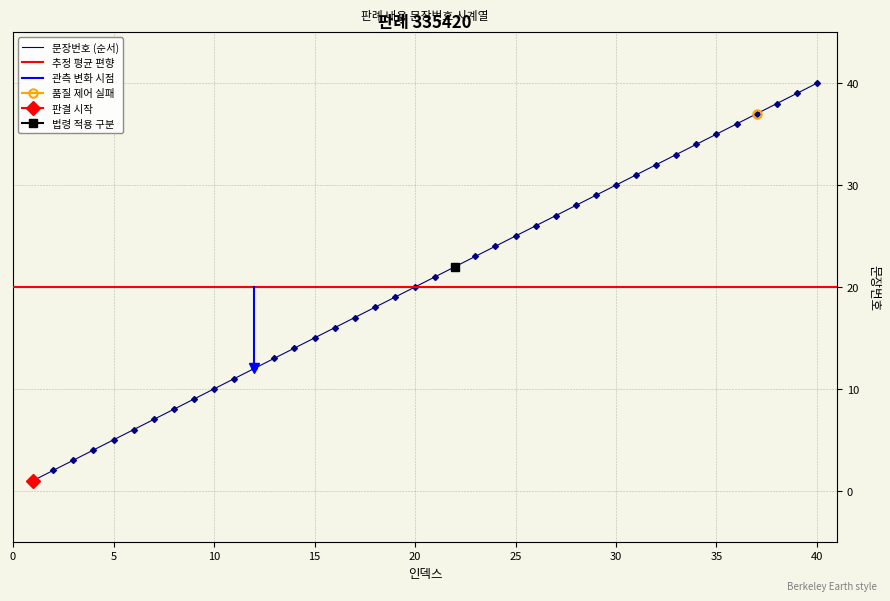

True or false: 문장번호 (순서) has a value of 65 at 40.

False